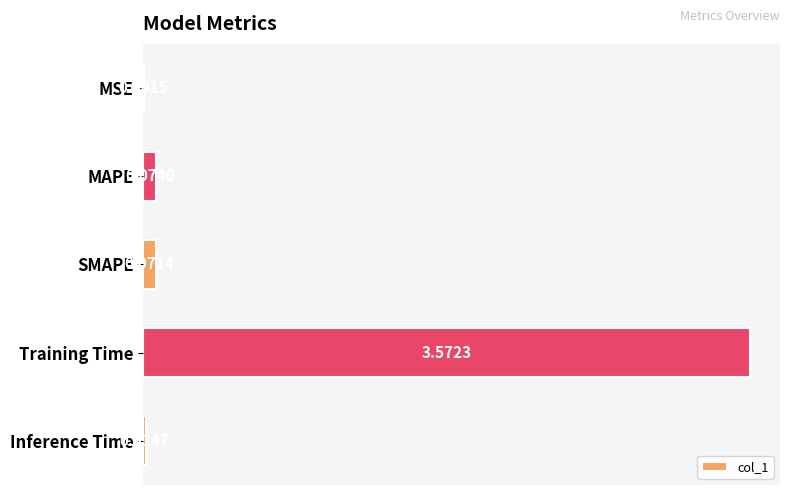

Between MAPE and MSE, which is larger?

MAPE